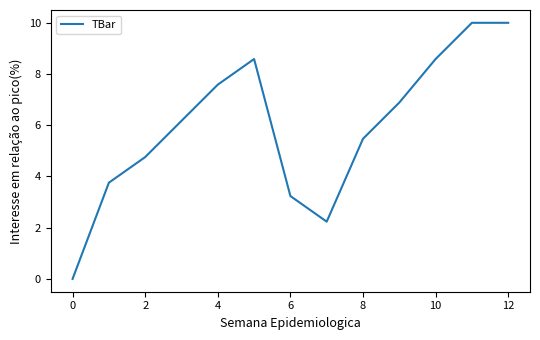

How many lines are shown in the chart?

1